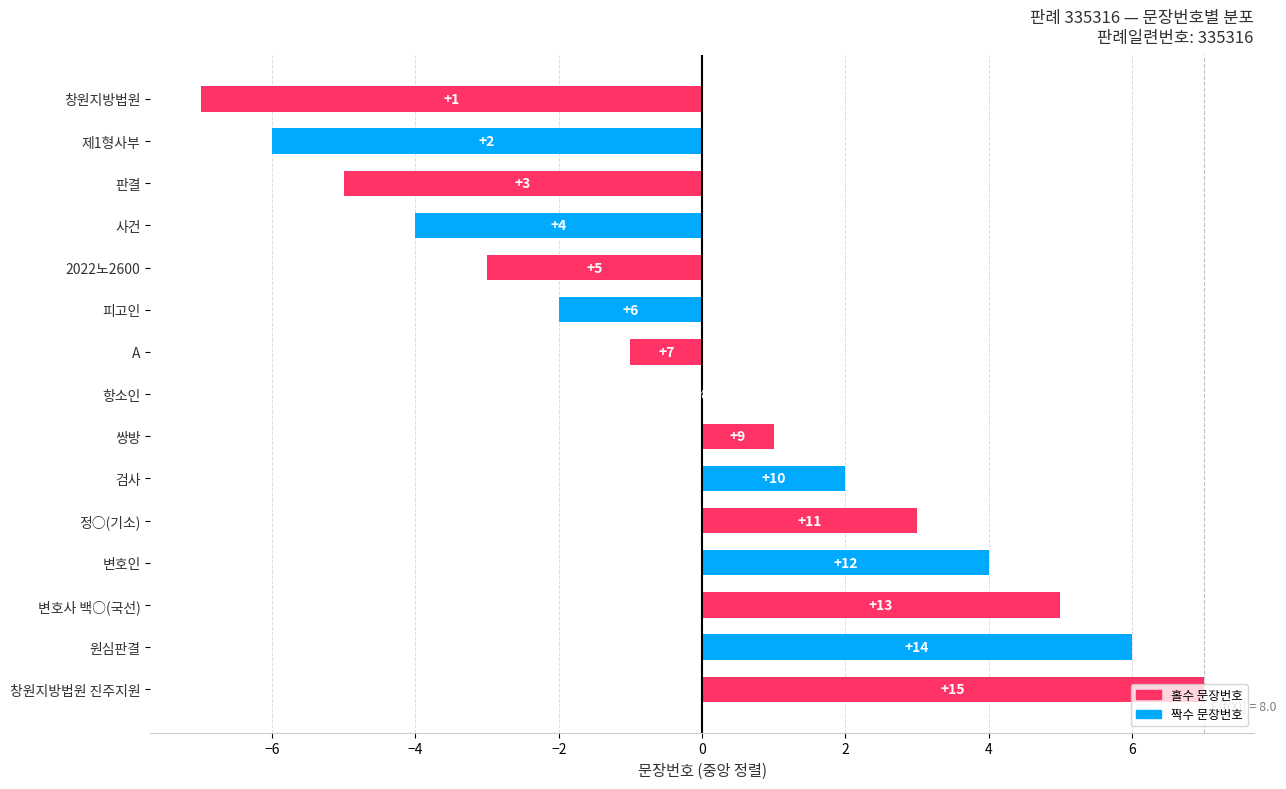

The chart shows a value of -4 at 항소인. True or false?

False